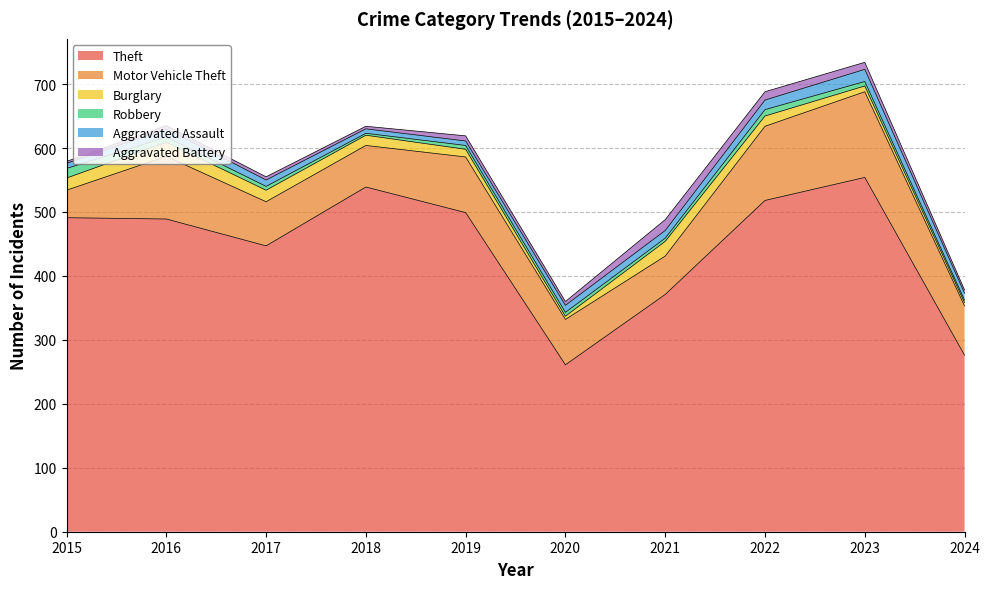

What is the value of the Theft point at the 7th from the left?

371